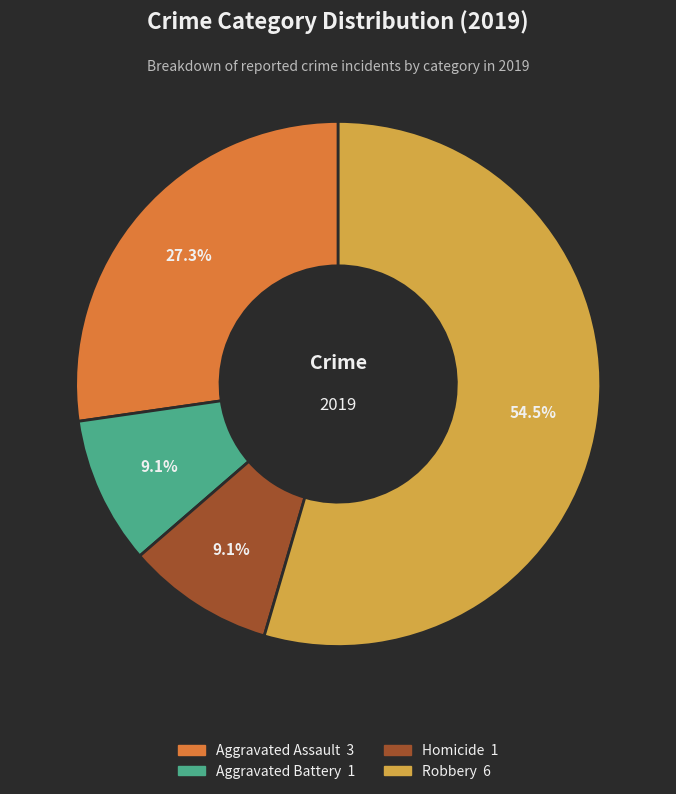

To the nearest percent, what is the difference between the largest and smallest slice percentages?

45%